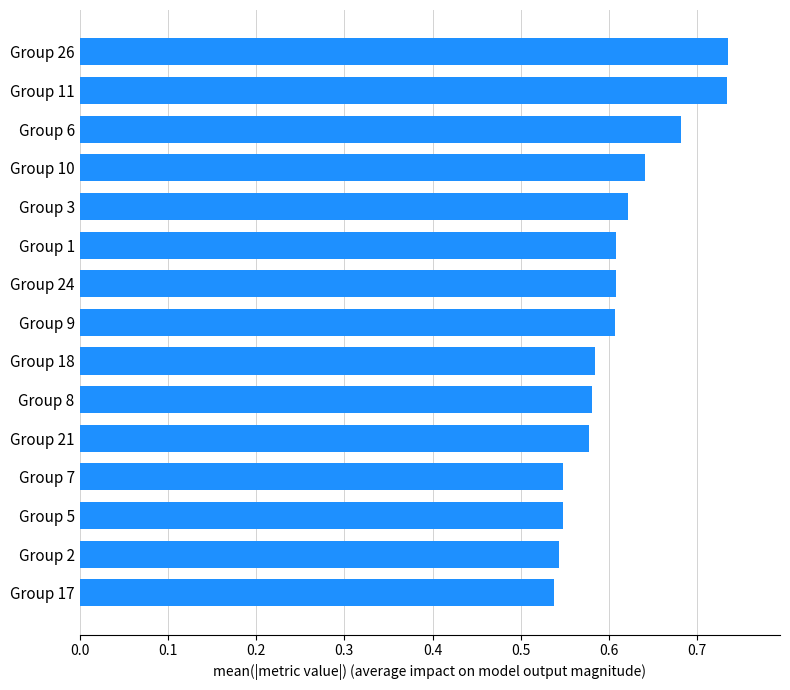

What is the label of the 1st bar from the bottom?

Group 17